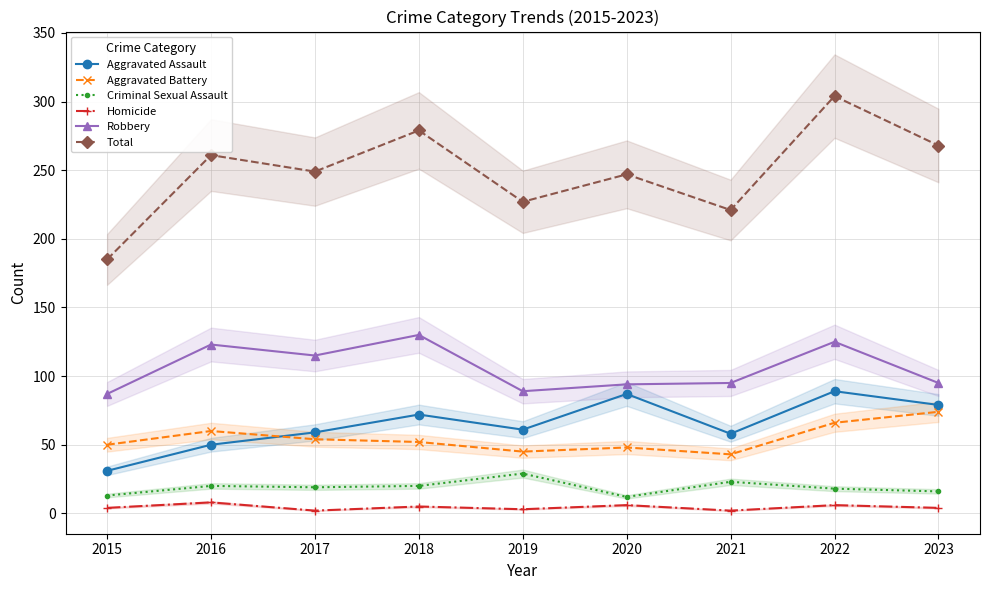

Does the chart display data point markers on the line(s)?

Yes